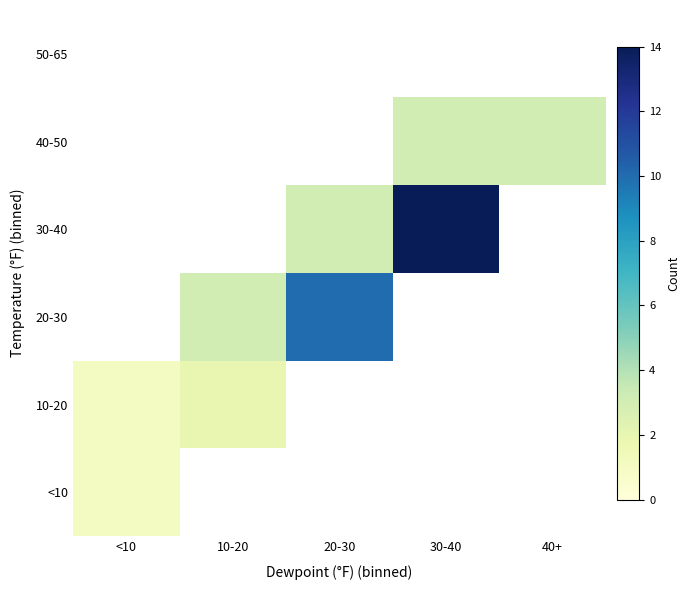

Between <10 and 40+, which is larger?

<10